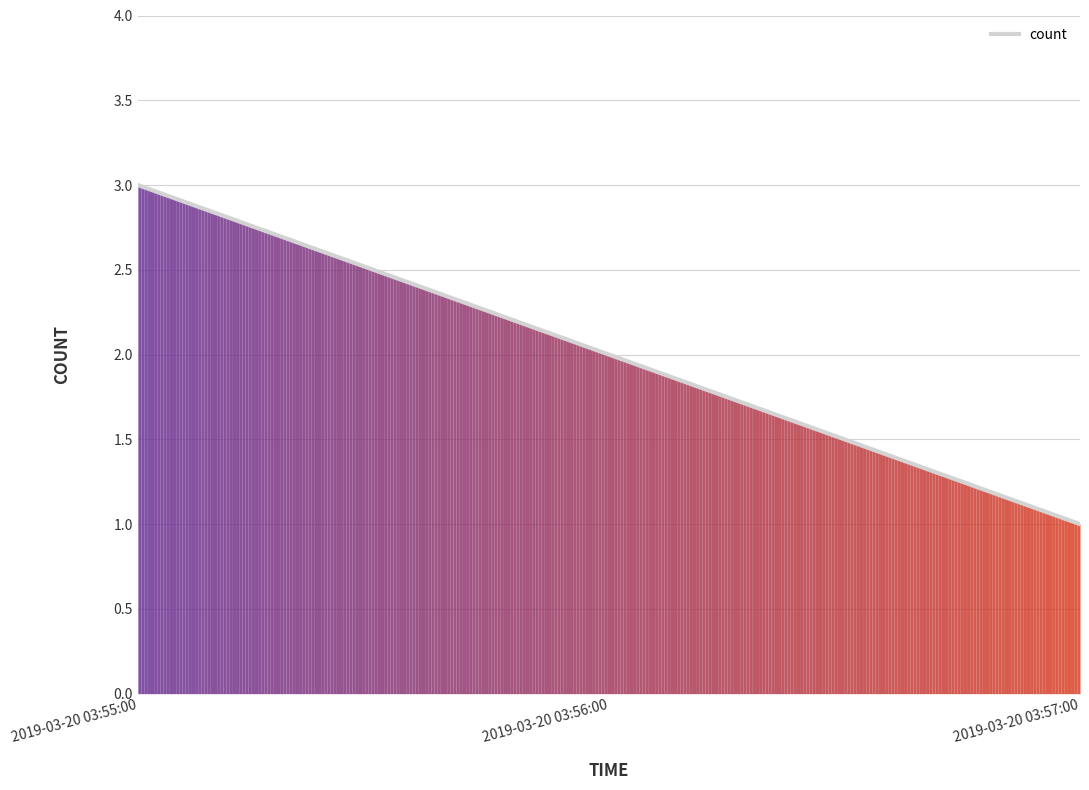

Rank the categories by value from highest to lowest.

2019-03-20 03:55:00, 2019-03-20 03:56:00, 2019-03-20 03:57:00